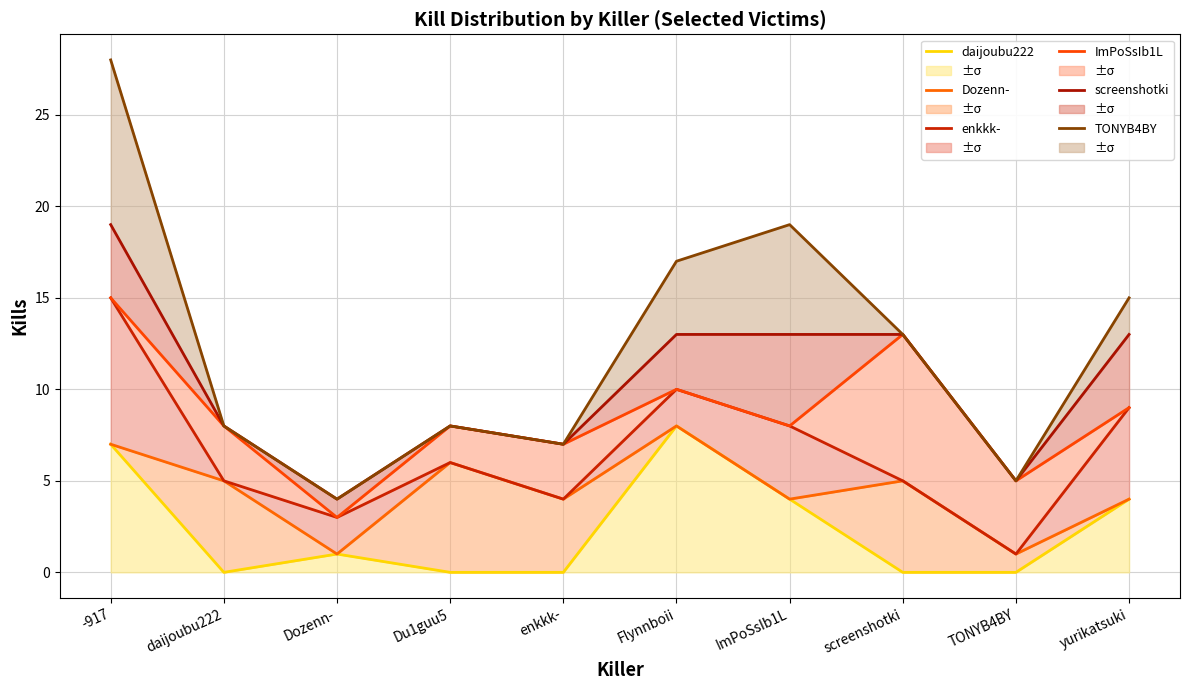

Where does the screenshotki series first go above 13?

-917